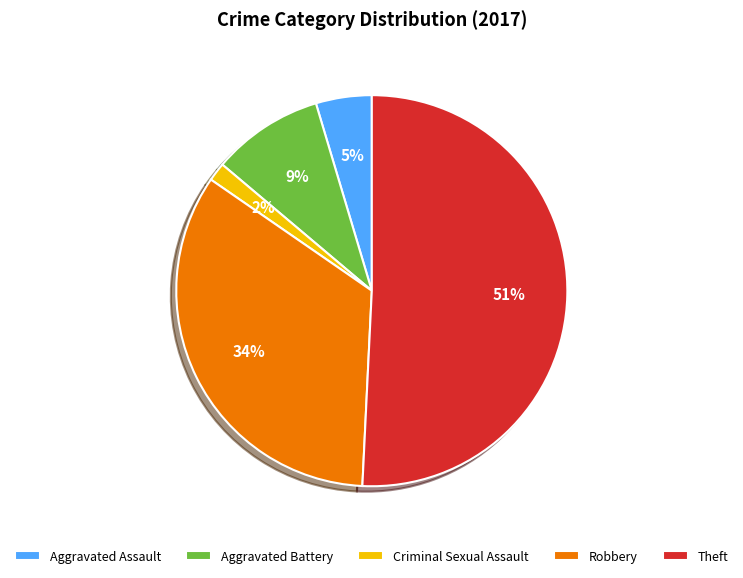

Between Theft and Robbery, which is larger?

Theft